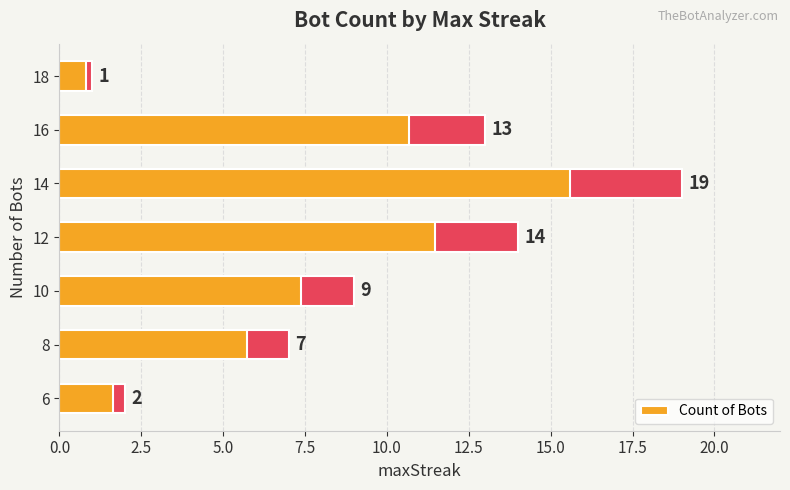

Reading left to right, transcribe all the data shown in this chart.

2	7	9	14	19	13	1